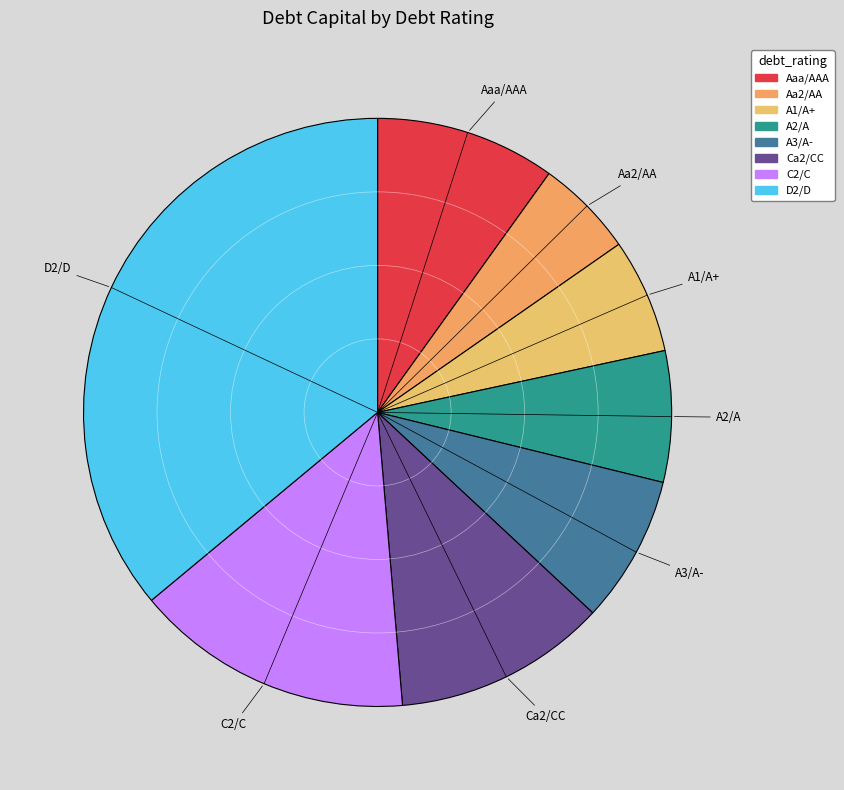

Which category has the biggest portion of the pie?

D2/D